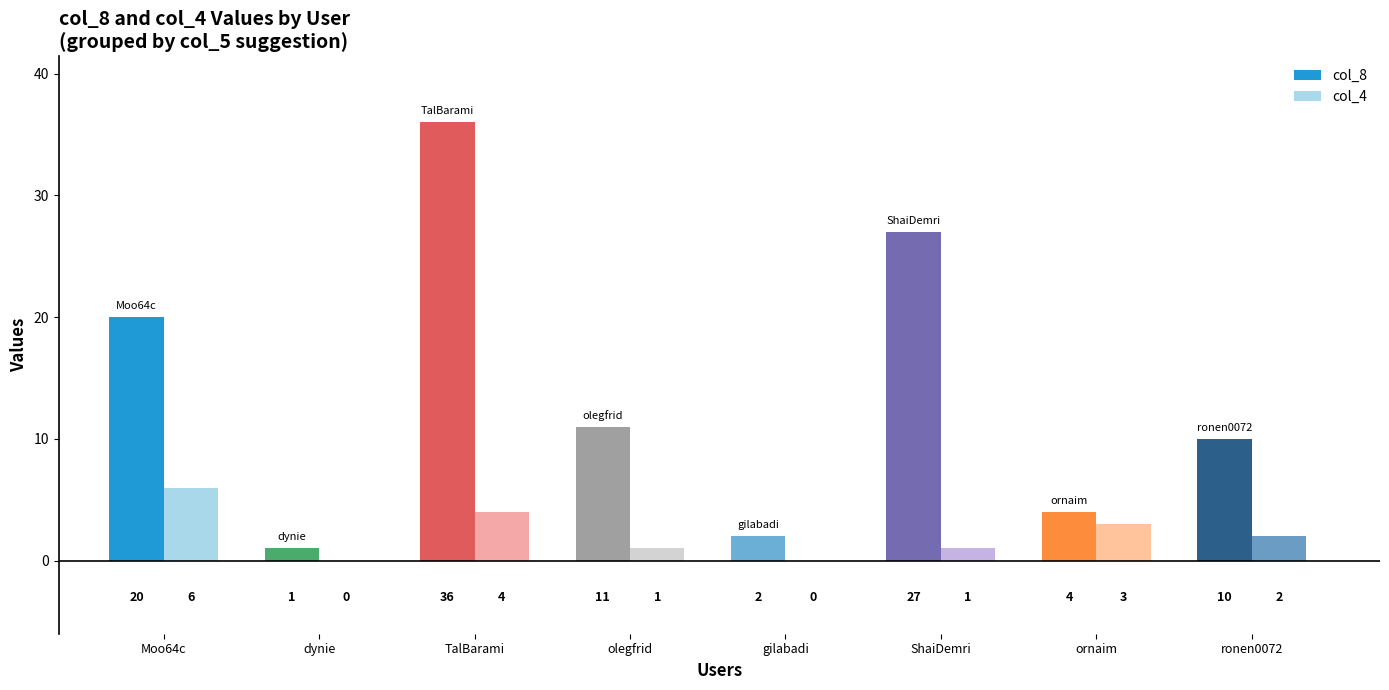

At which category does the chart reach its peak across all series?

TalBarami